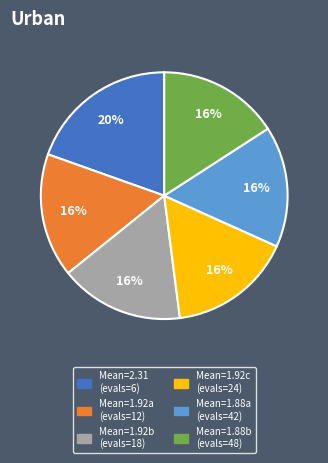

Which slice is the largest?

Mean=2.31 (evals=6)